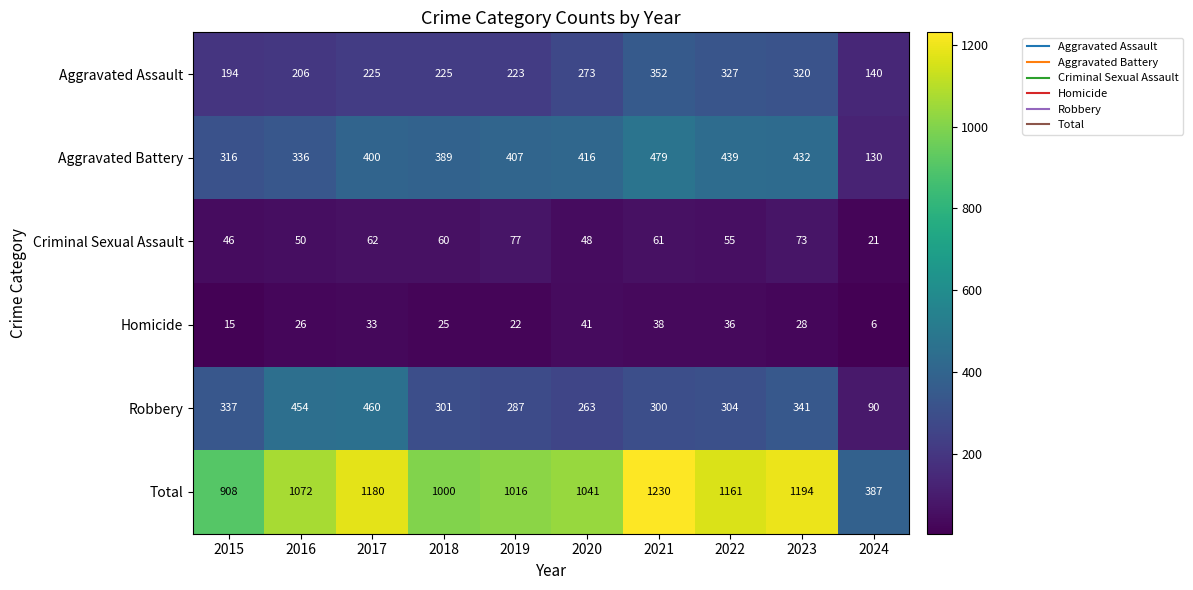

Count the number of data series in this chart.

6